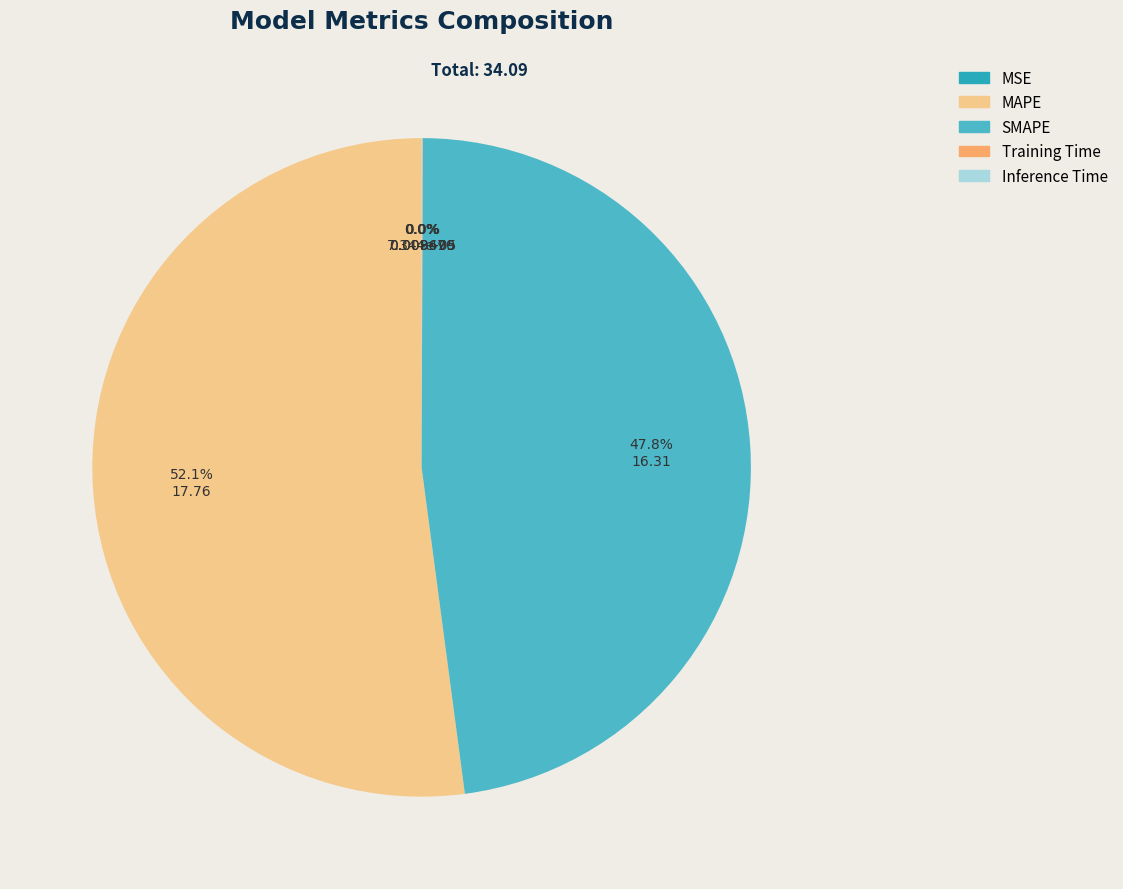

To the nearest percent, what is the difference between the largest and smallest slice percentages?

52%